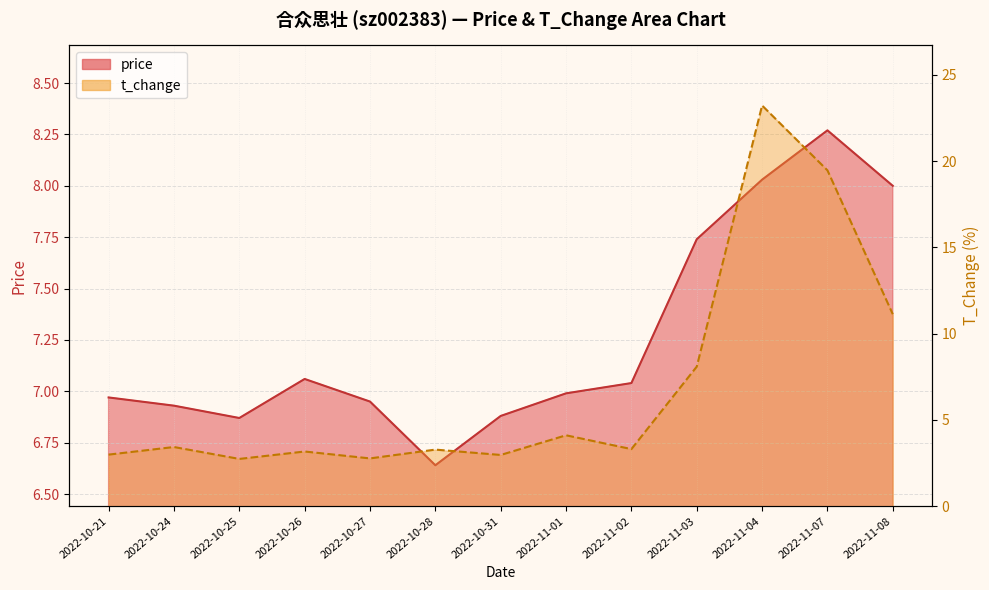

At which label is price closest to 7?

2022-11-01